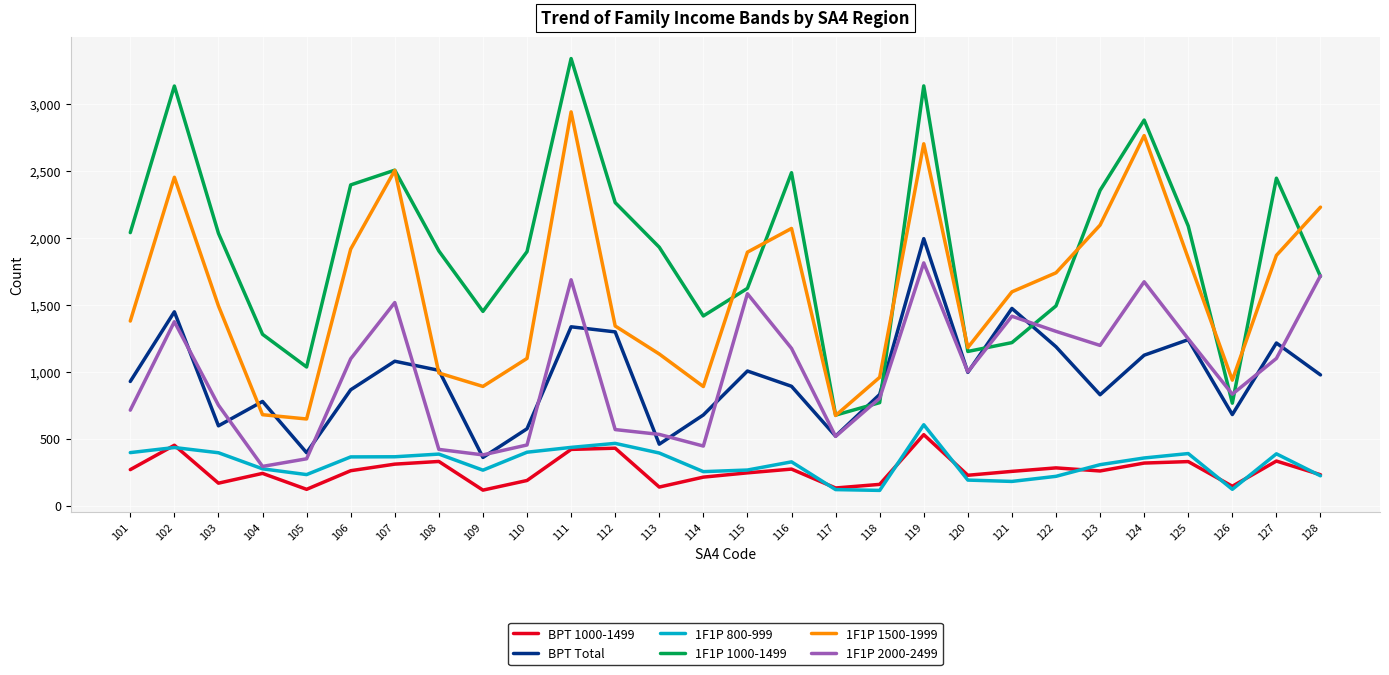

What is the difference between the highest and lowest values at 107?

2194